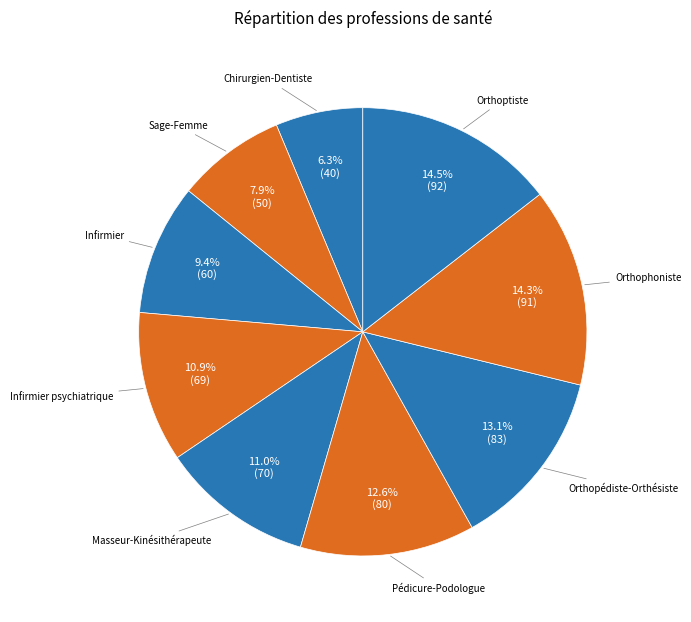

Does any single category account for the majority?

No